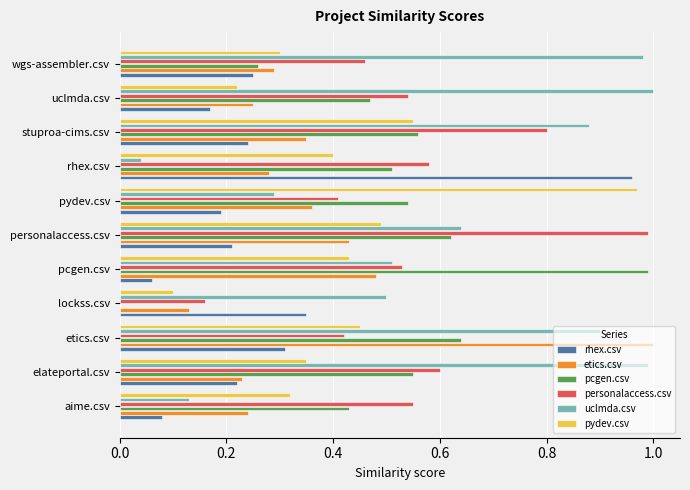

Is the value of rhex.csv at aime.csv greater than the value of etics.csv at pydev.csv?

No